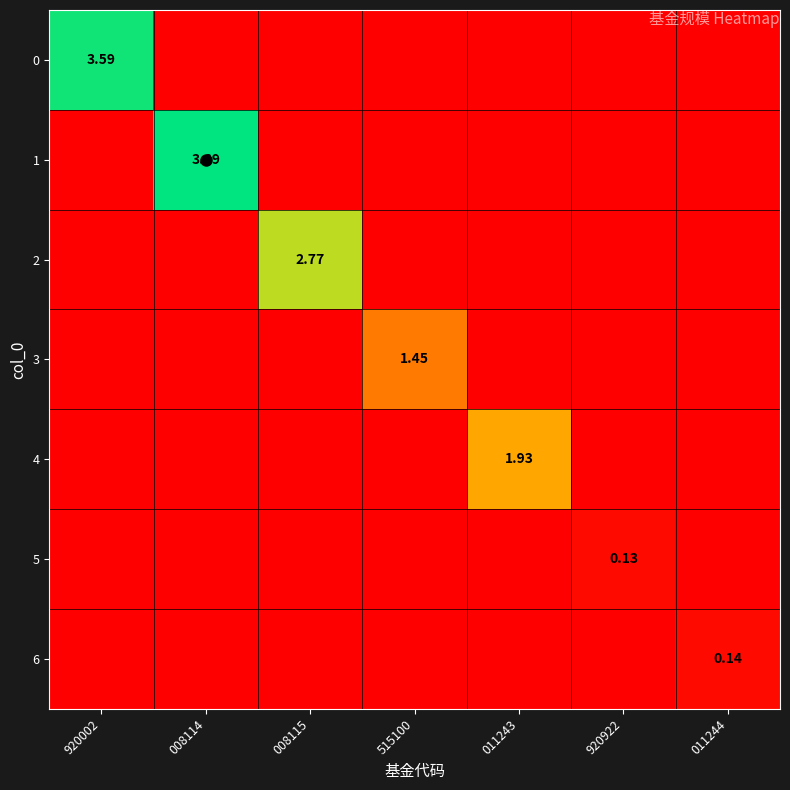

What is the spread (max minus min) of values at 008114?

3.7